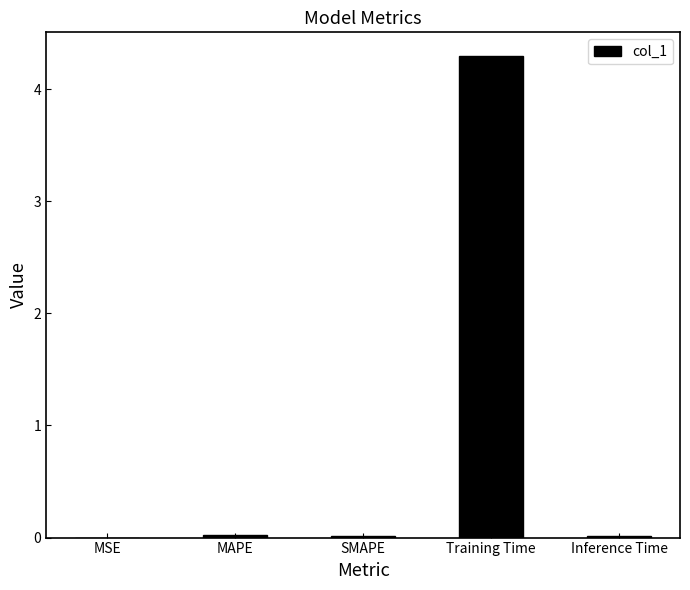

What value does the data have at Training Time?

4.3